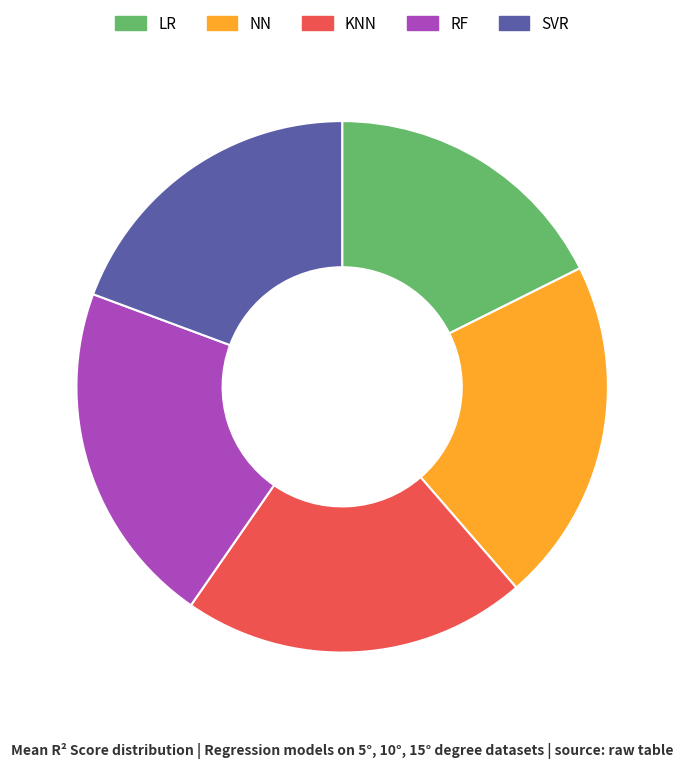

Which slice is the smallest?

LR